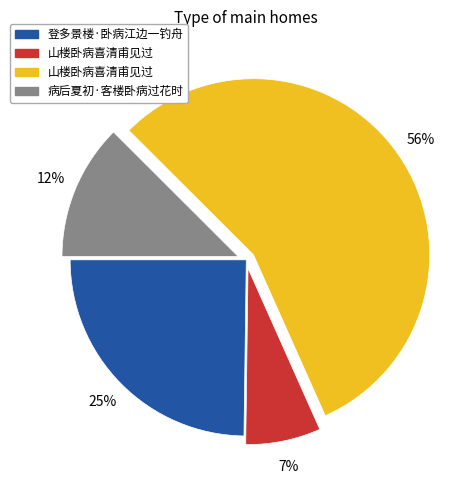

To the nearest percent, what is the average slice percentage?

25%